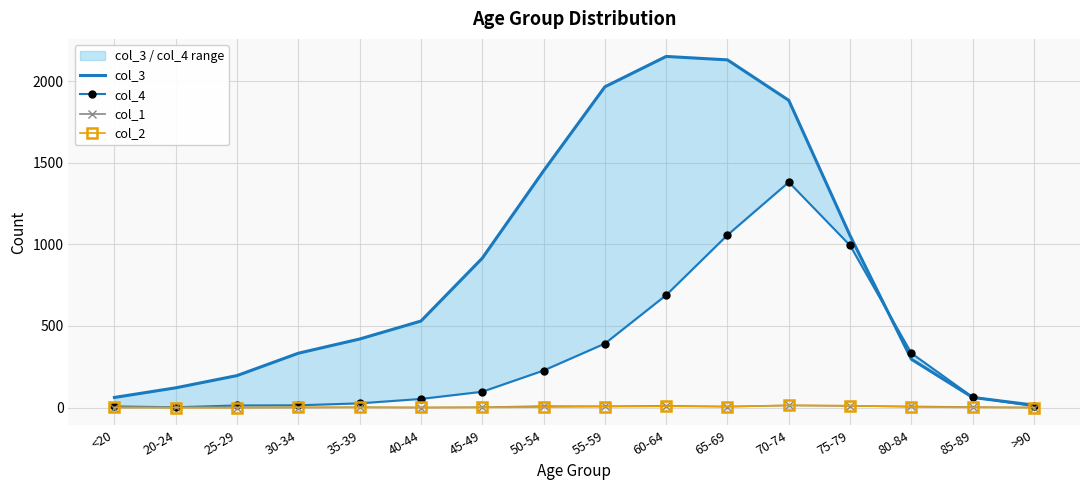

What is the label of the 3rd point from the left?

25-29